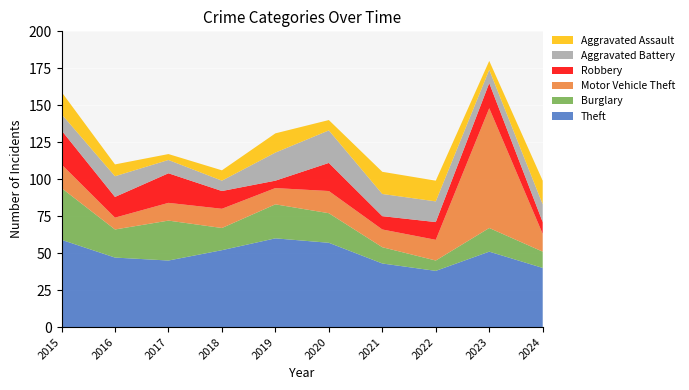

Reading left to right, what are all the values shown in this chart?

Theft: 59	47	45	52	60	57	43	38	51	40
Burglary: 35	19	27	15	23	20	11	7	16	11
Motor Vehicle Theft: 16	8	12	13	11	15	12	14	81	12
Robbery: 23	14	20	12	5	19	9	12	17	8
Aggravated Battery: 11	14	9	7	19	22	15	14	9	12
Aggravated Assault: 15	8	4	7	13	7	15	14	6	16